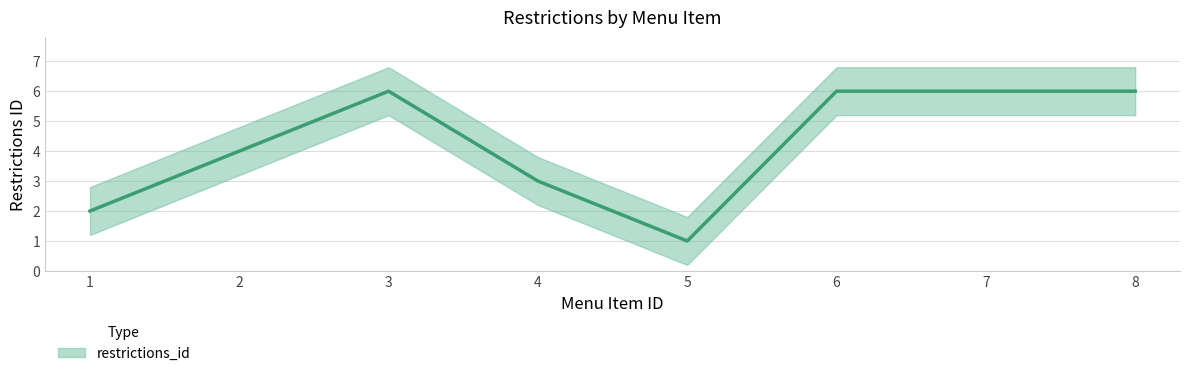

What is the change in value from 3 to 4?

-3